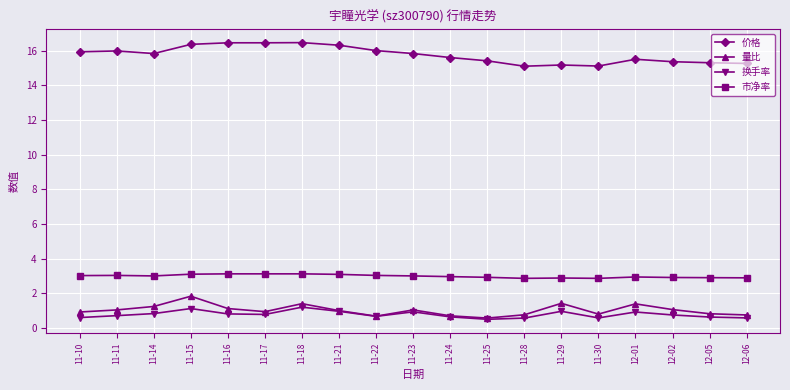

True or false: 价格 and 量比 cross at least once.

False